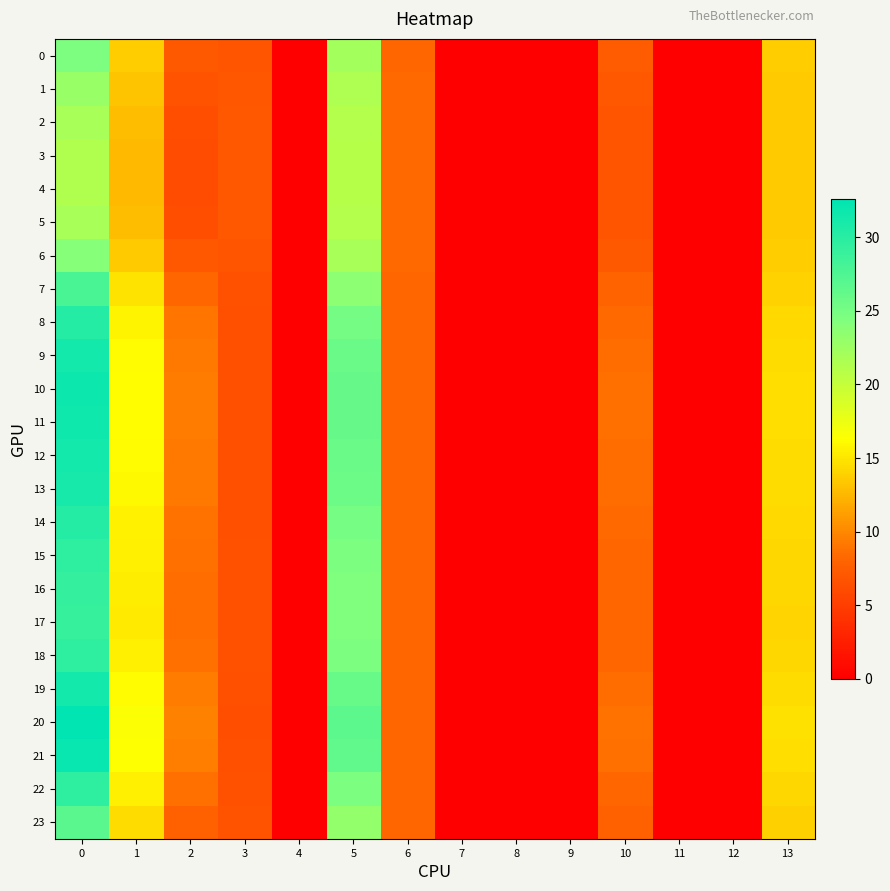

At 10, list the series in order from largest to smallest.

20, 21, 10, 11, 19, 12, 9, 13, 8, 14, 18, 22, 15, 16, 17, 7, 23, 0, 6, 1, 2, 5, 3, 4